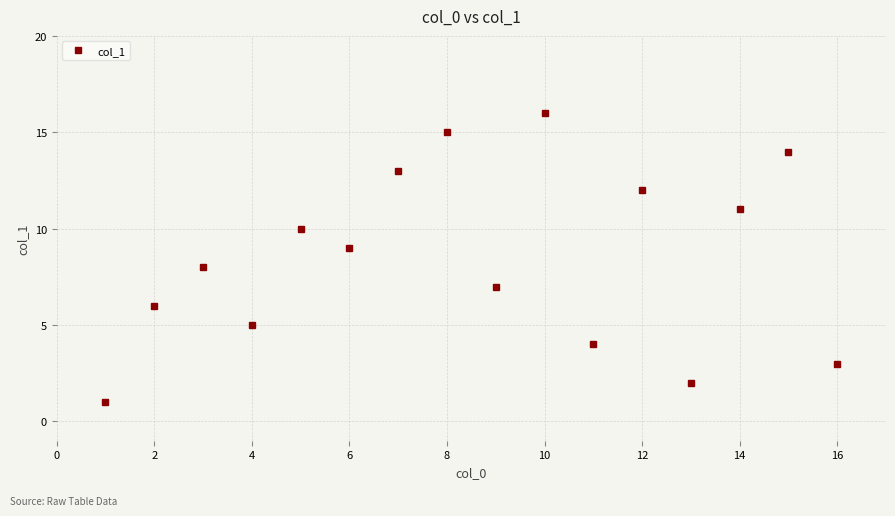

What is the difference between the values at 16 and 12?

9